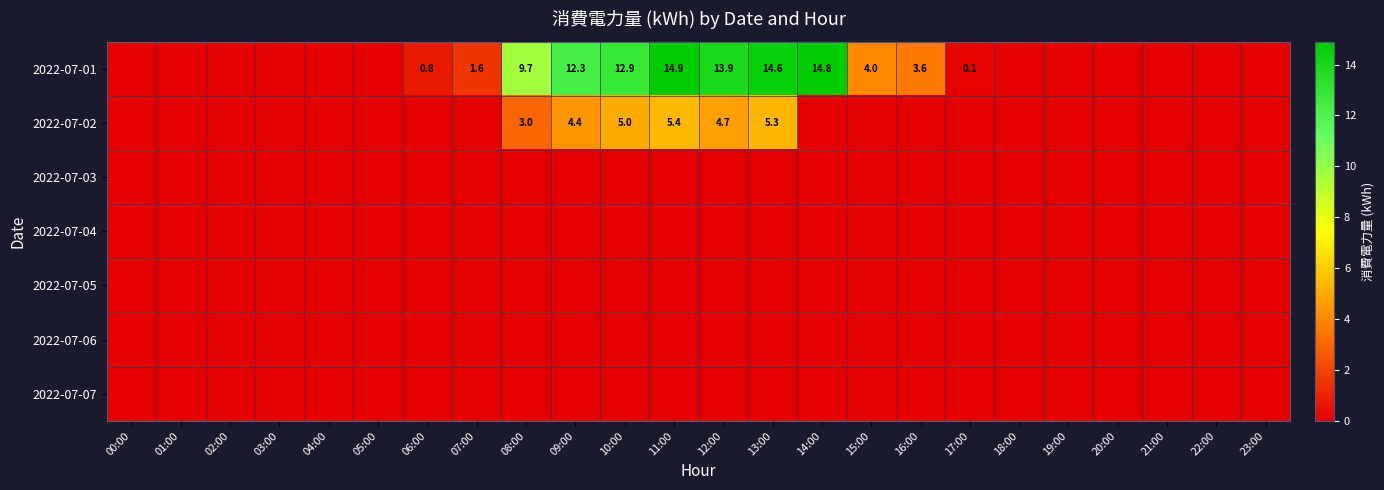

What is the sum of the 2022-07-02 values at 13:00 and 11:00?

10.7